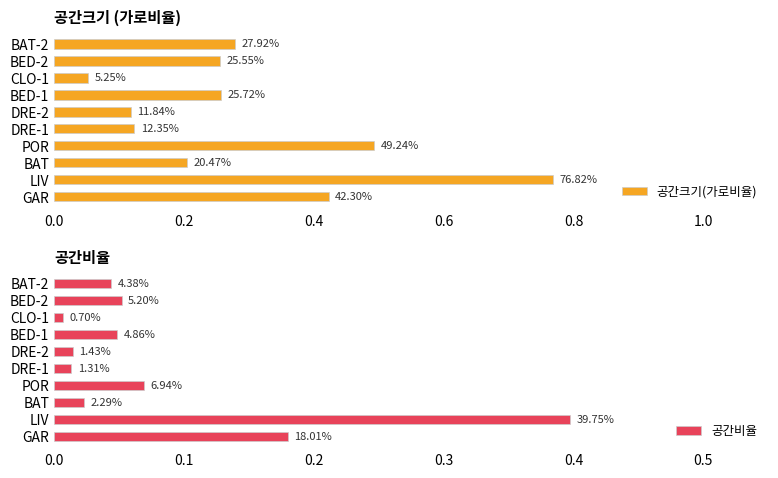

What is the sum of all 공간비율 values?

0.8